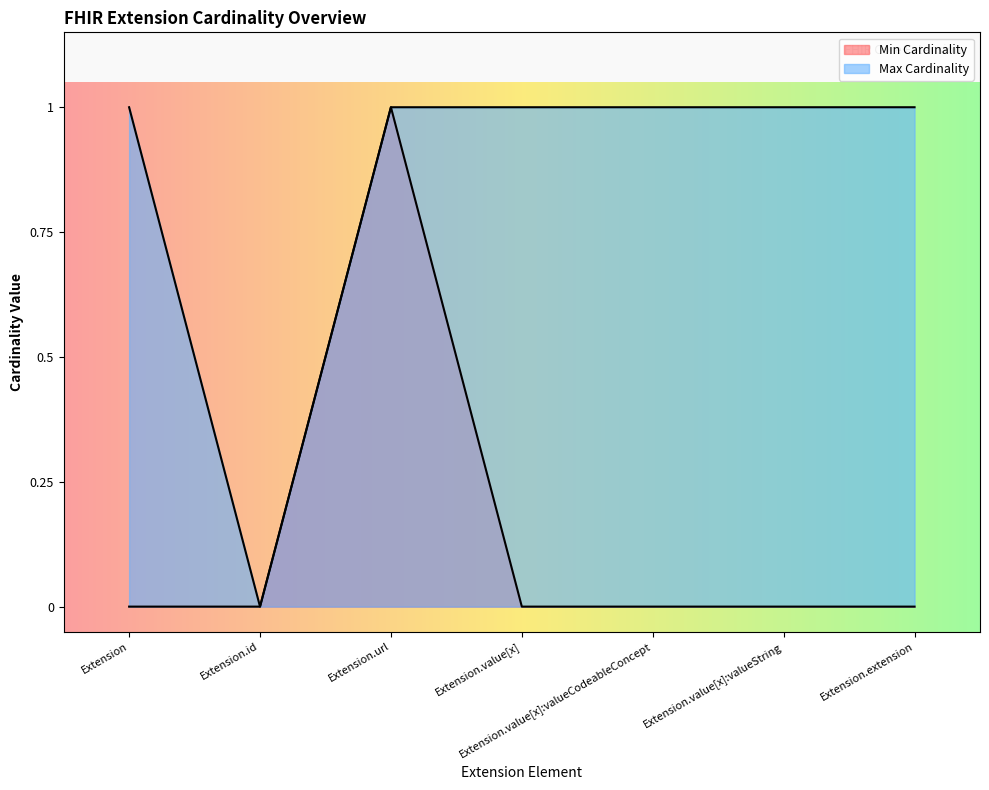

Which label corresponds to the smallest value in the chart?

Extension